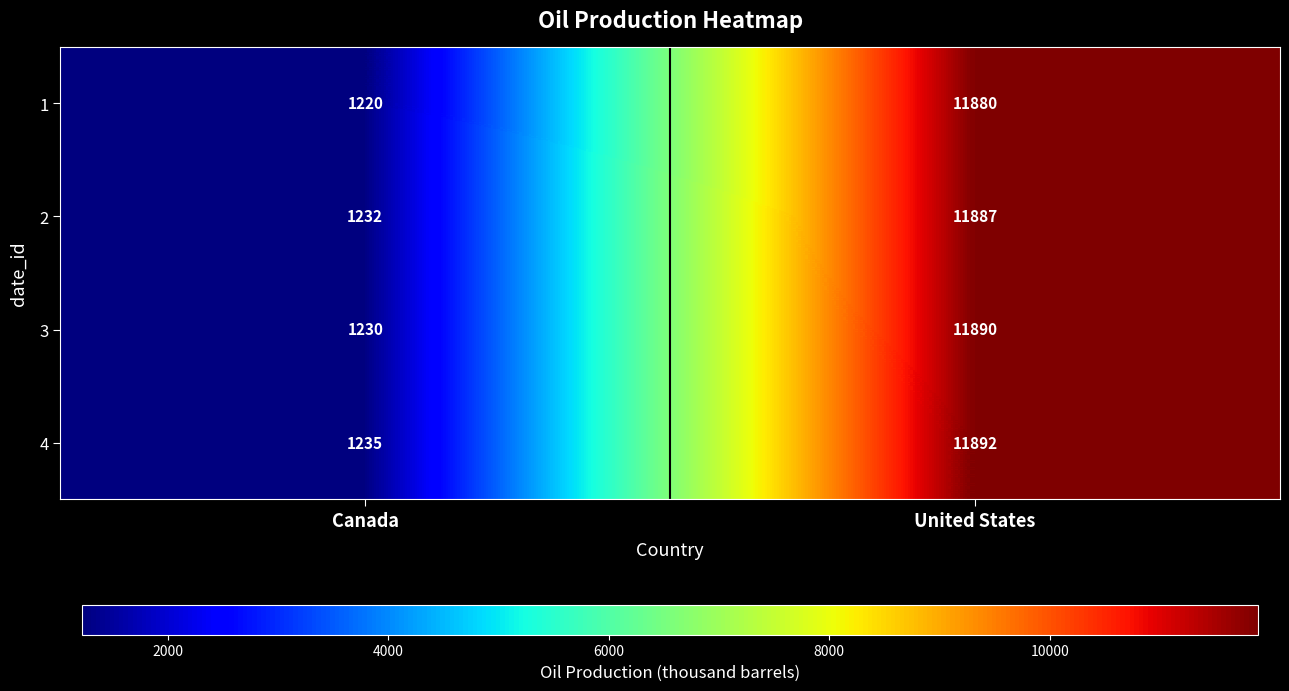

Is it true that 1 equals 2132 at Canada?

False